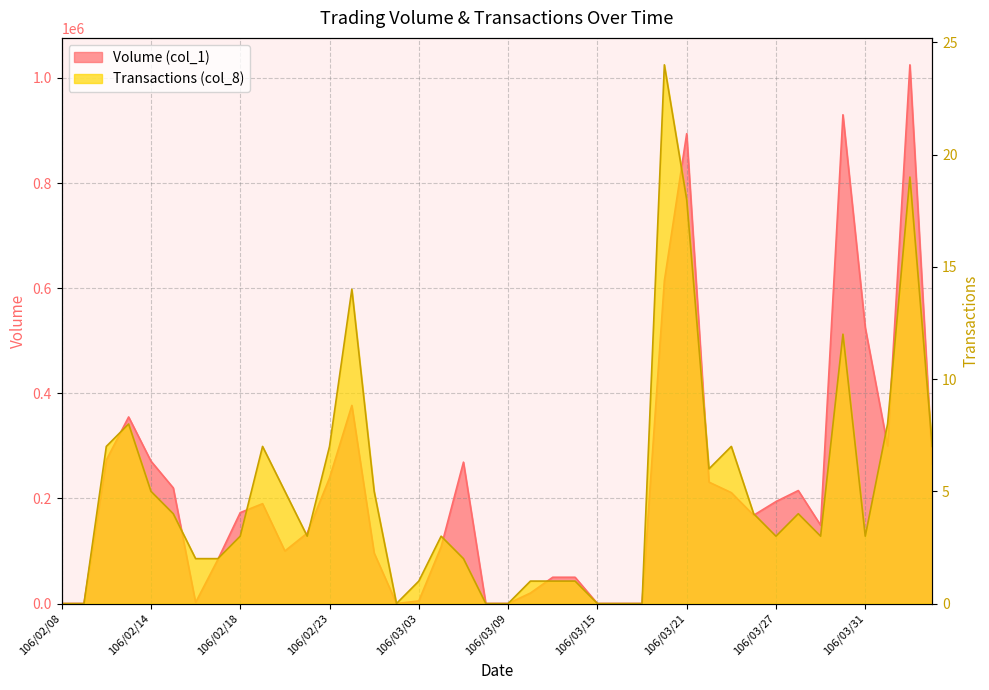

How many lines are shown in the chart?

2